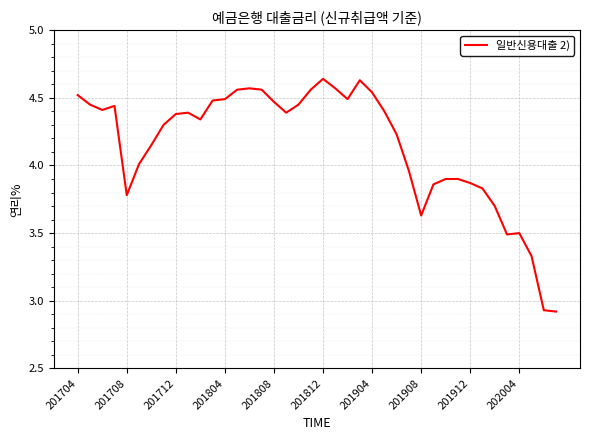

What is the difference between the maximum and minimum values?

1.7